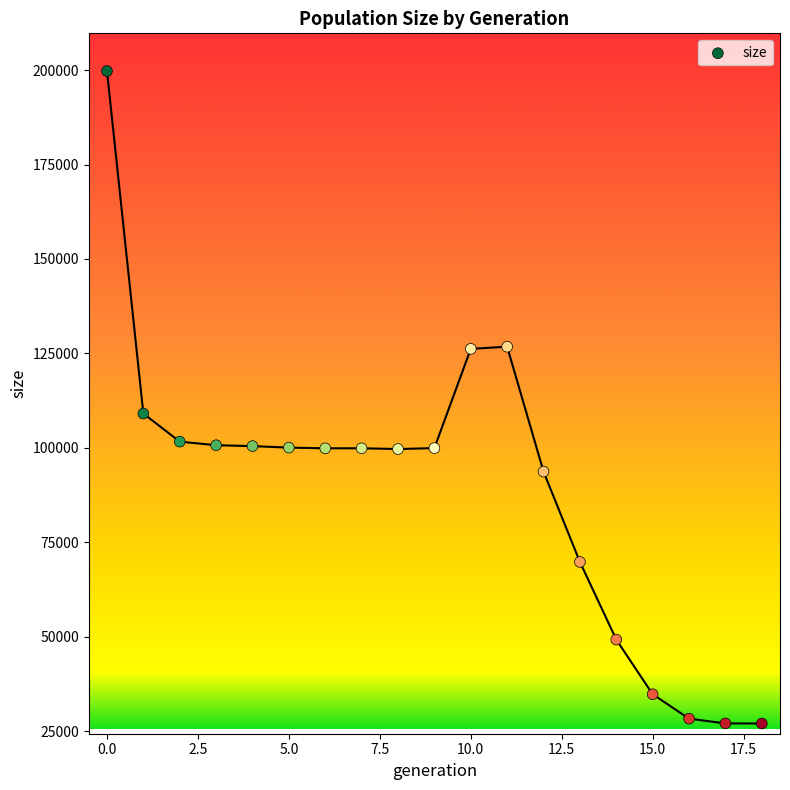

What is the range of Y values (max minus min)?

172745